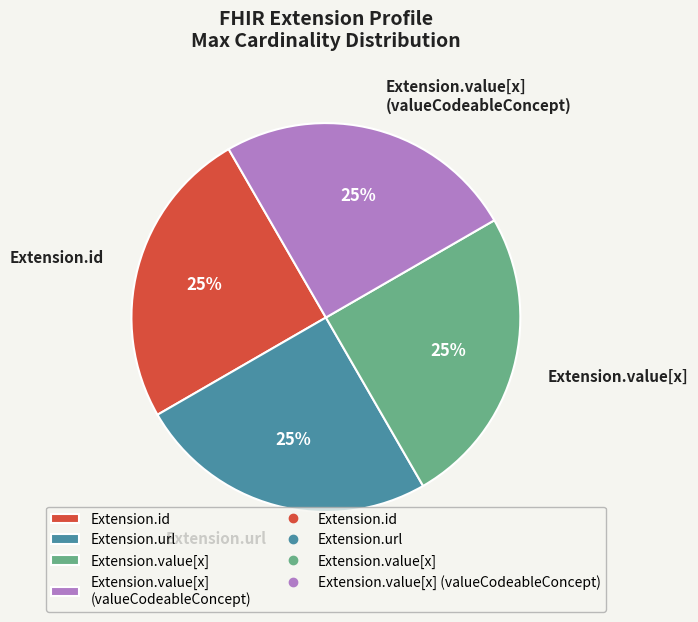

Is it true that Extension.value[x] (valueCodeableConcept) is 8% of the pie?

False